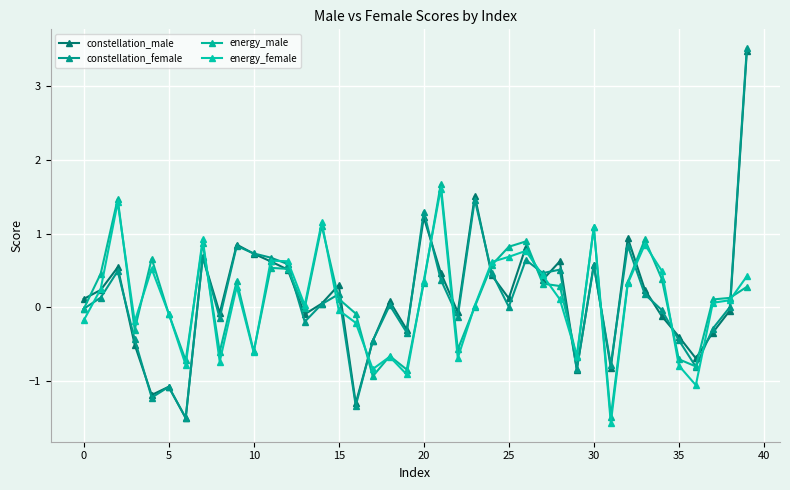

Where is energy_female nearest to the value 0?

23